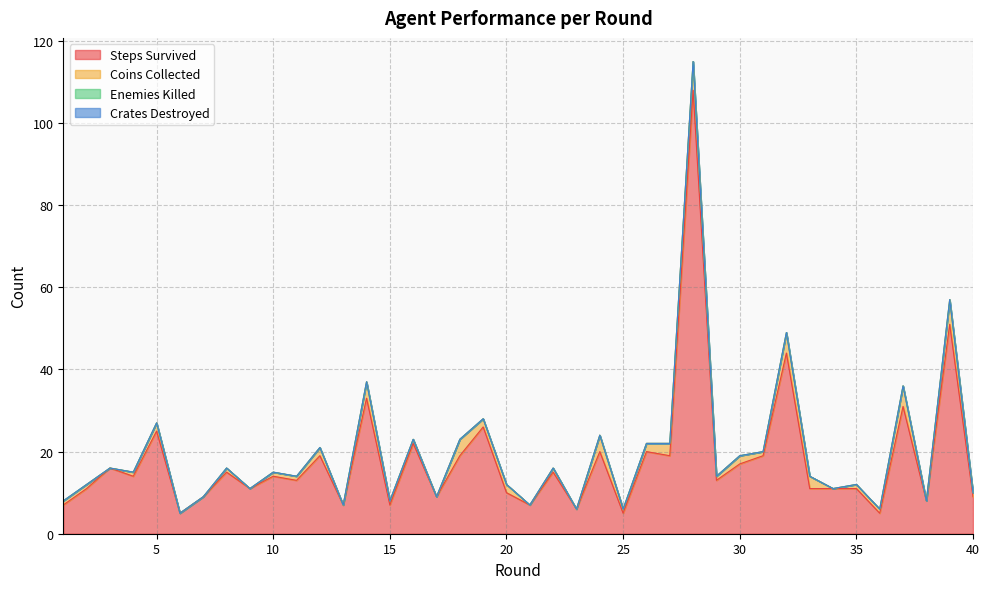

List the labels in order of Coins Collected value, smallest first.

3, 6, 7, 9, 13, 17, 21, 23, 34, 38, 1, 2, 4, 8, 10, 11, 15, 16, 22, 25, 29, 31, 35, 36, 40, 5, 12, 19, 20, 26, 30, 27, 33, 14, 18, 24, 32, 37, 39, 28